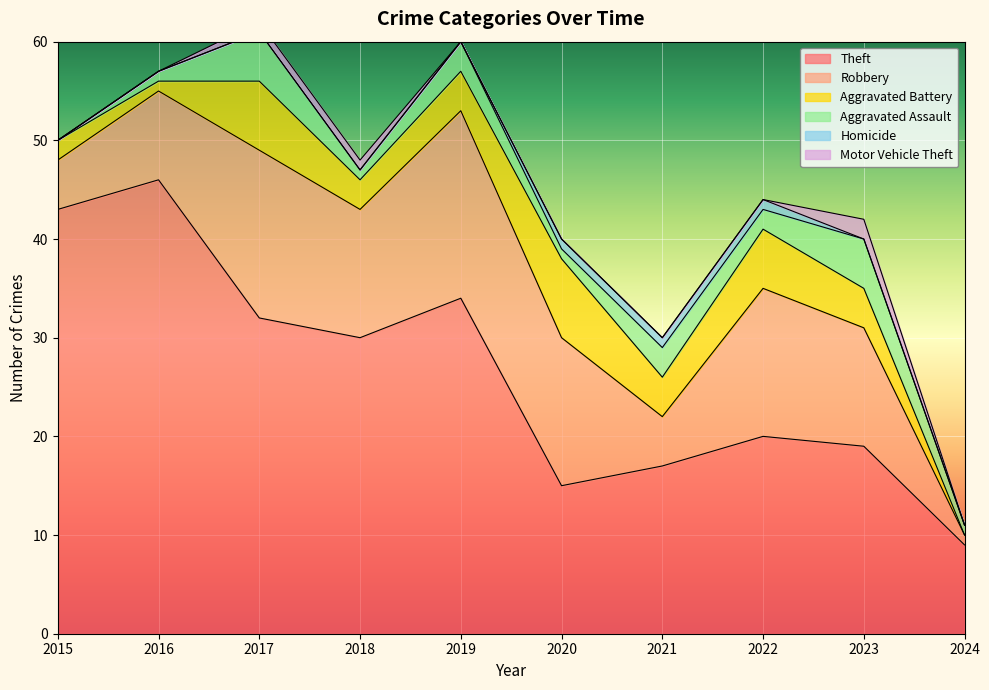

How many positive values does the Homicide series have?

3